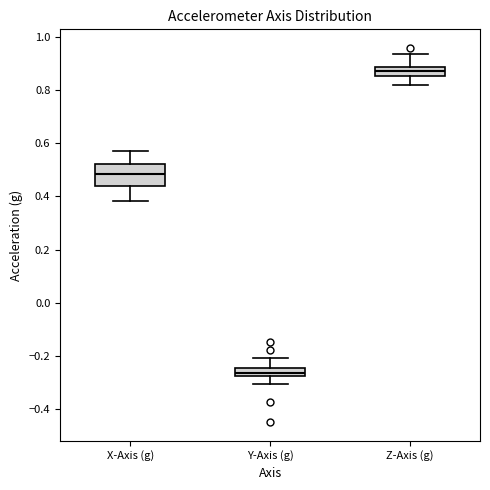

Which box has the lowest median line?

Y-Axis (g)